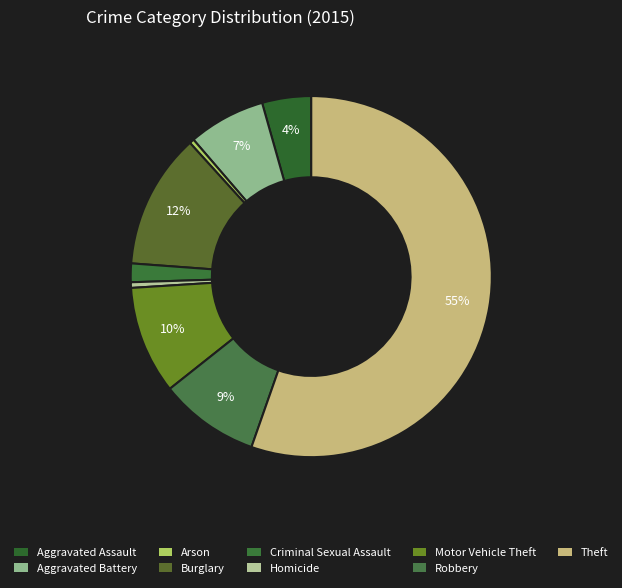

To the nearest percent, what portion does Homicide represent?

1%